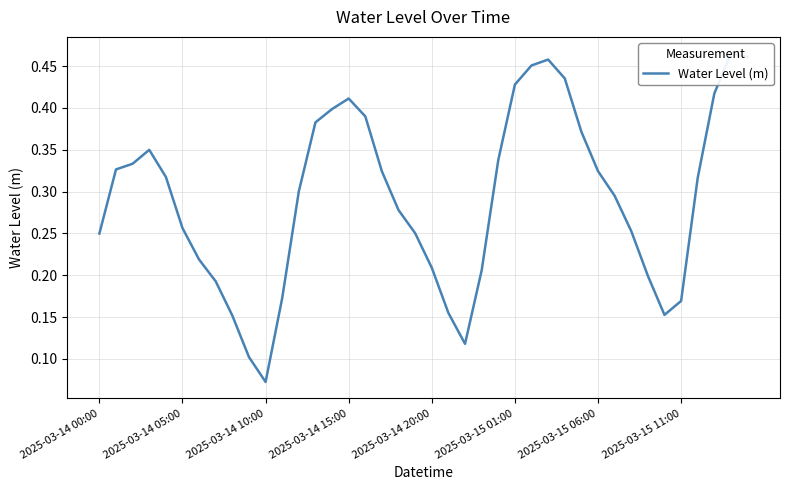

The value at 2025-03-15 11:00 is 0.2. True or false?

True